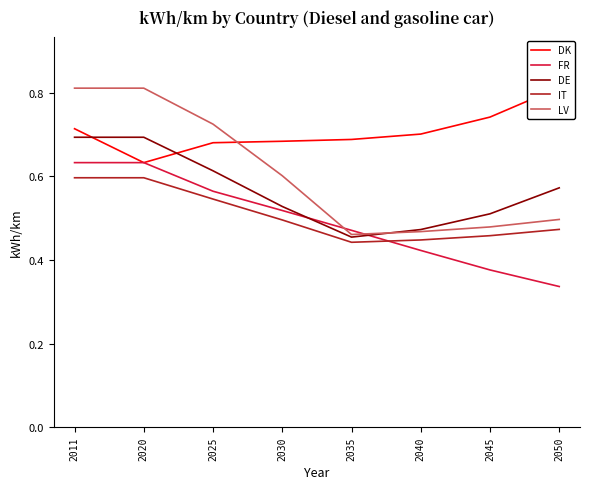

Which series ends up on top after the final intersection of LV and FR?

LV